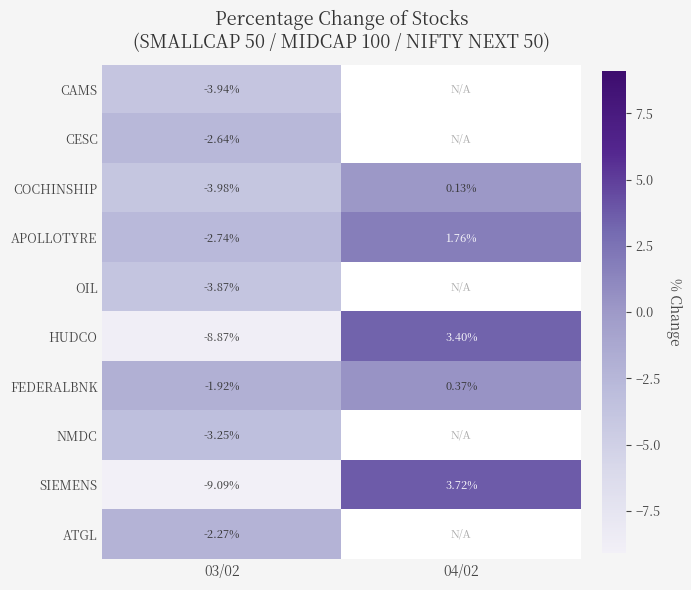

Rank the series at 03/02 from lowest to highest value.

SIEMENS, HUDCO, COCHINSHIP, CAMS, OIL, NMDC, APOLLOTYRE, CESC, ATGL, FEDERALBNK